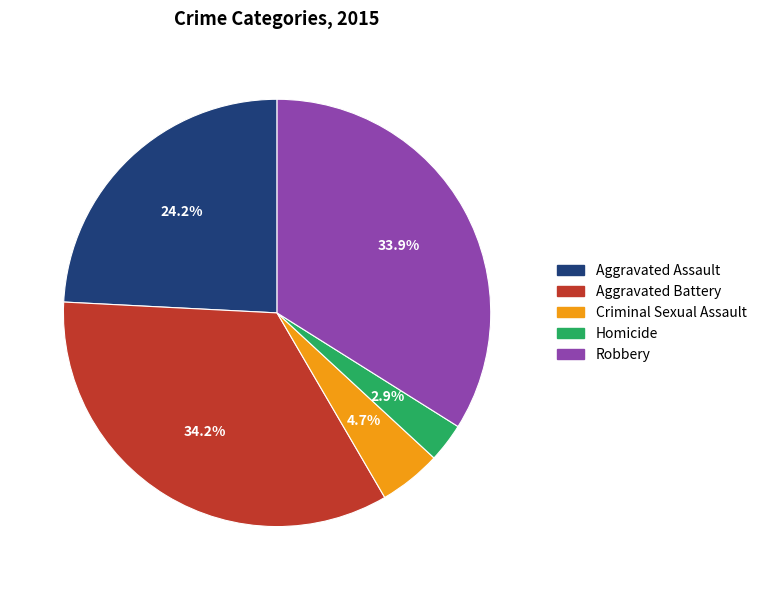

Which category has the smallest portion of the pie?

Homicide